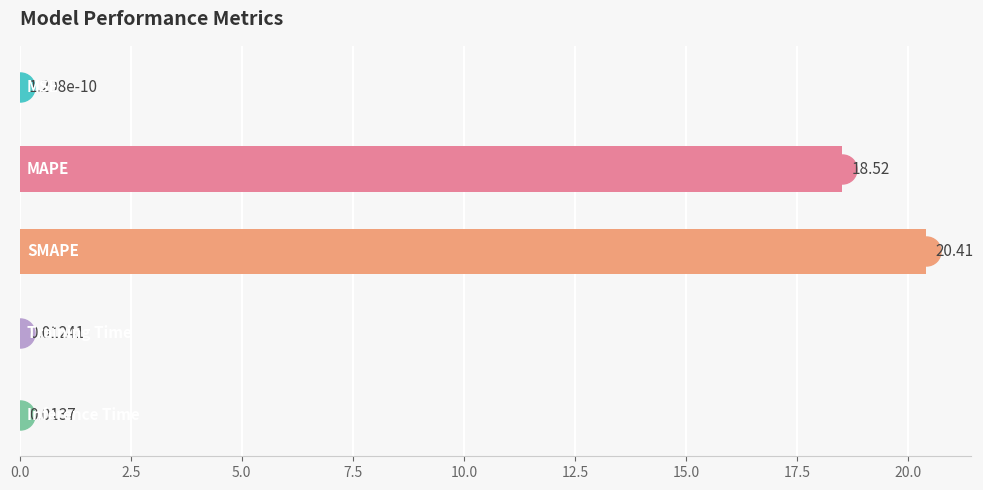

What is the sum of all values?

39.0